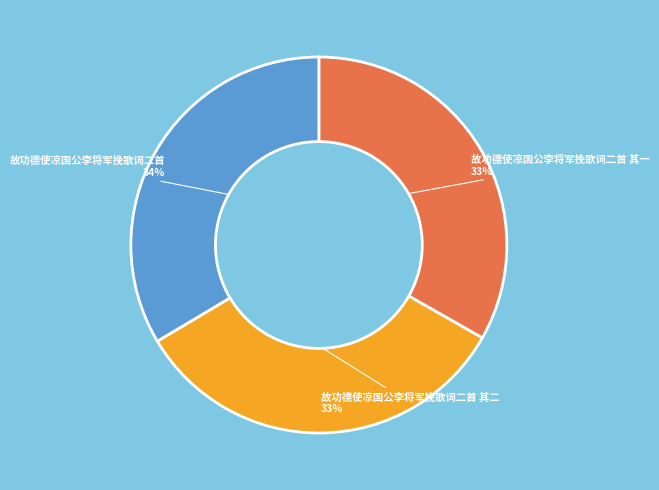

Count the number of slices in the pie.

3